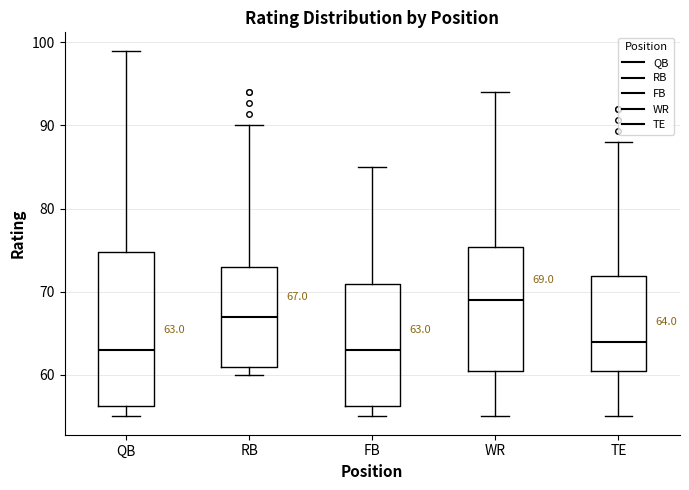

Which box is the tallest, from its lower edge to its upper edge?

QB